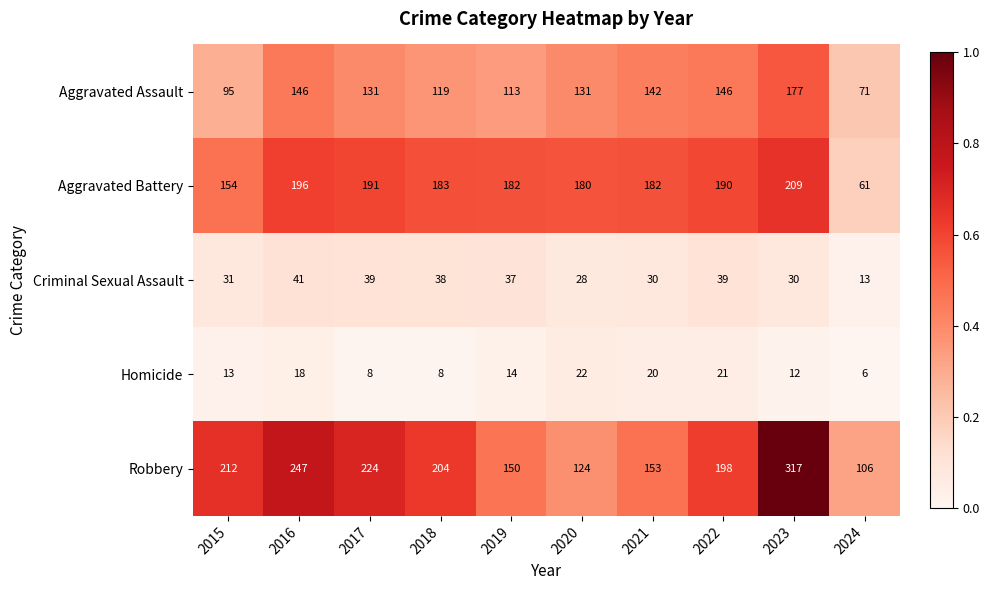

Which series has the widest spread of values?

Robbery